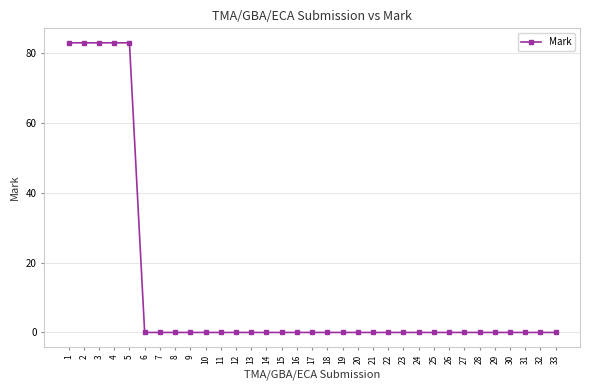

What is the maximum value shown in the chart?

83